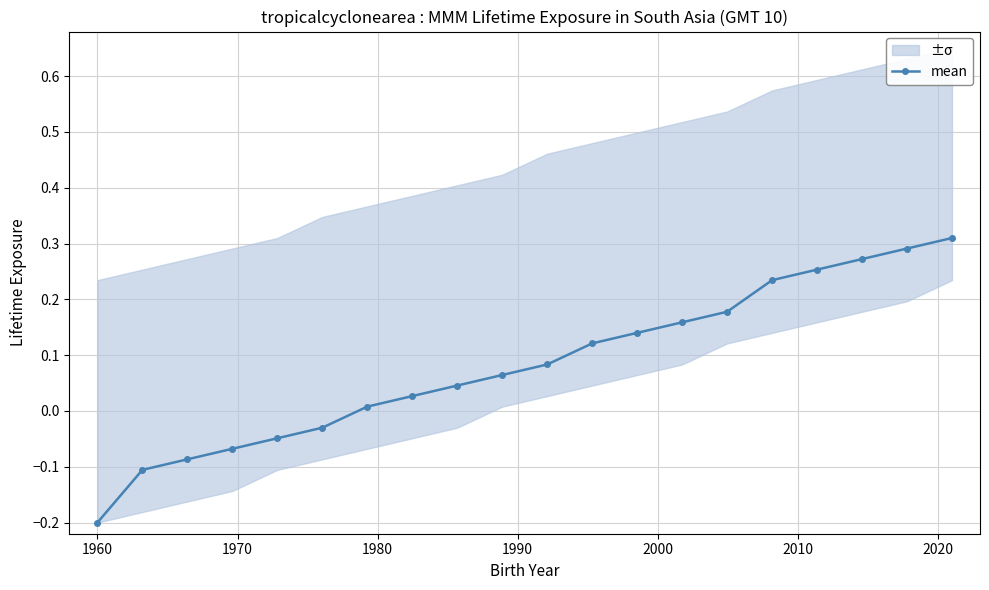

How many lines are shown in the chart?

1